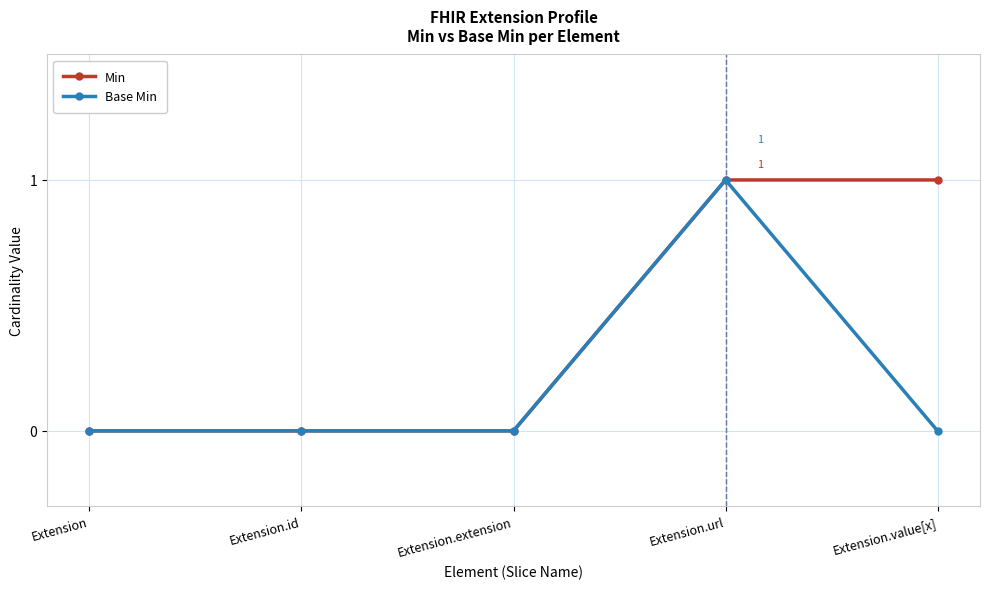

List the series in order of their overall mean, lowest first.

Base Min, Min